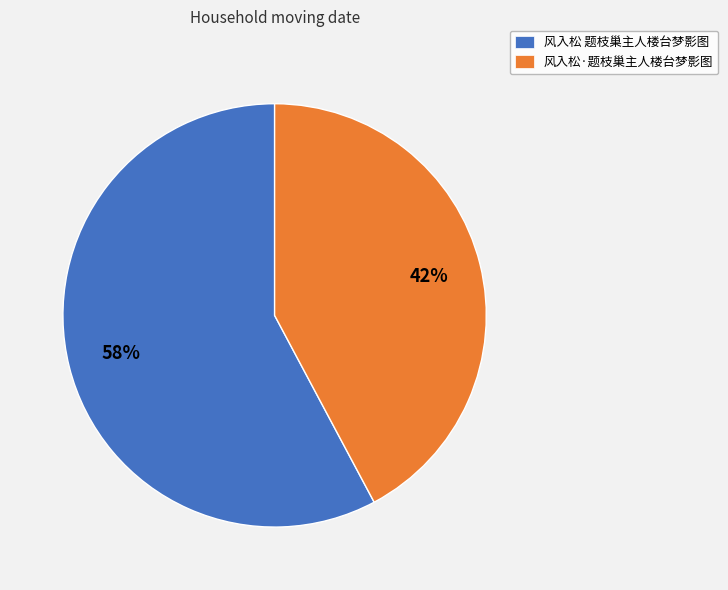

Is the sum of 风入松 题枝巢主人楼台梦影图 and 风入松·题枝巢主人楼台梦影图 greater than half?

Yes